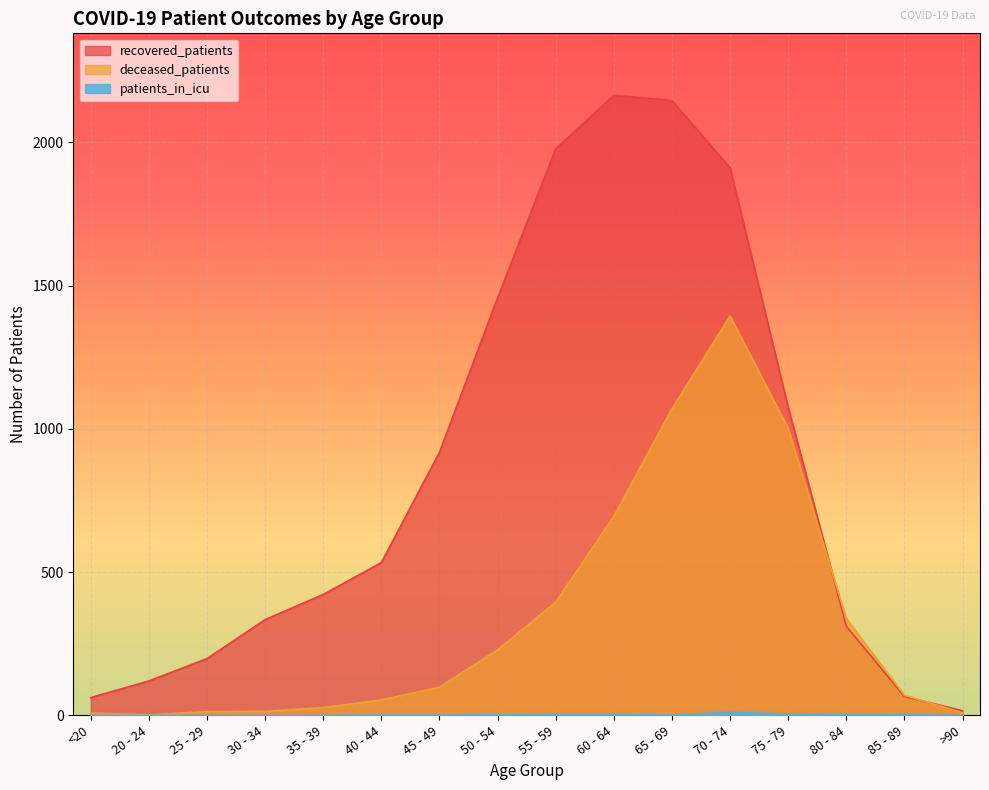

Which series ends up on top after the final intersection of recovered_patients and deceased_patients?

recovered_patients